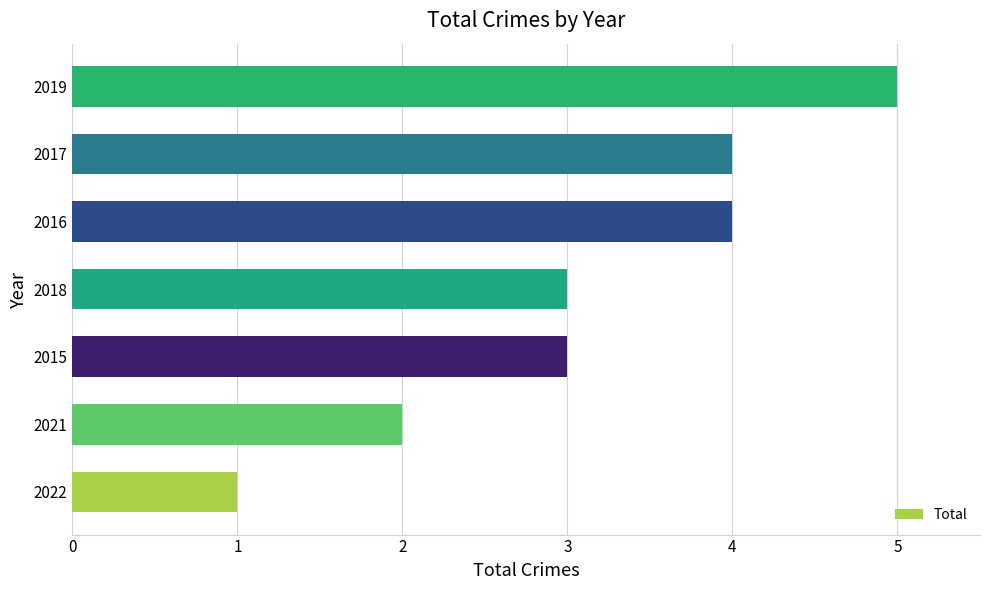

At which category does the chart reach its minimum across all series?

2022